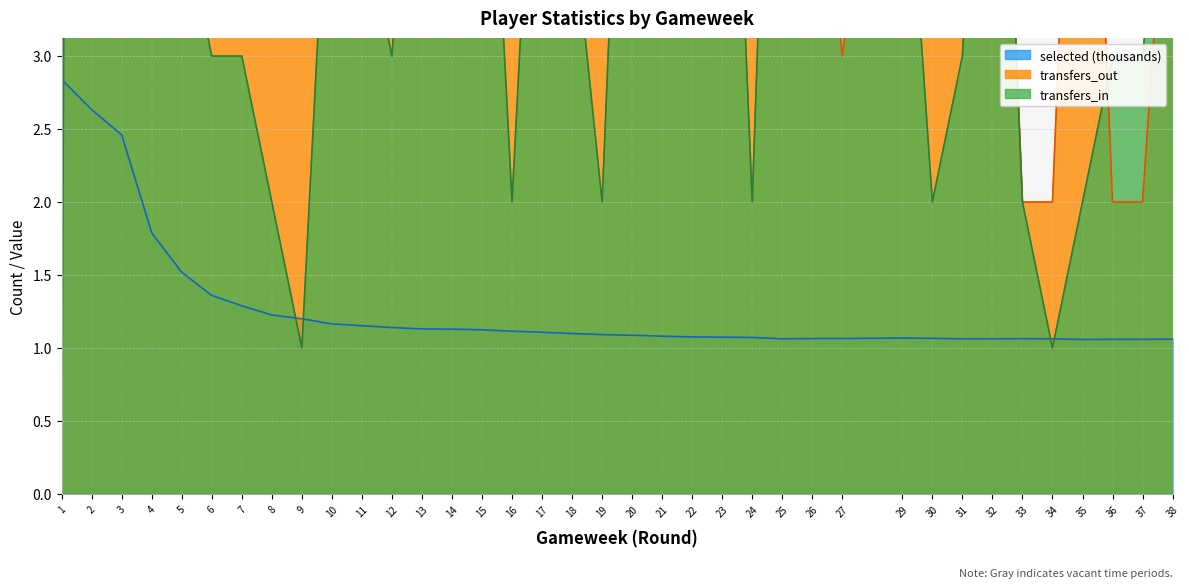

Where is the first local maximum for transfers_in?

3